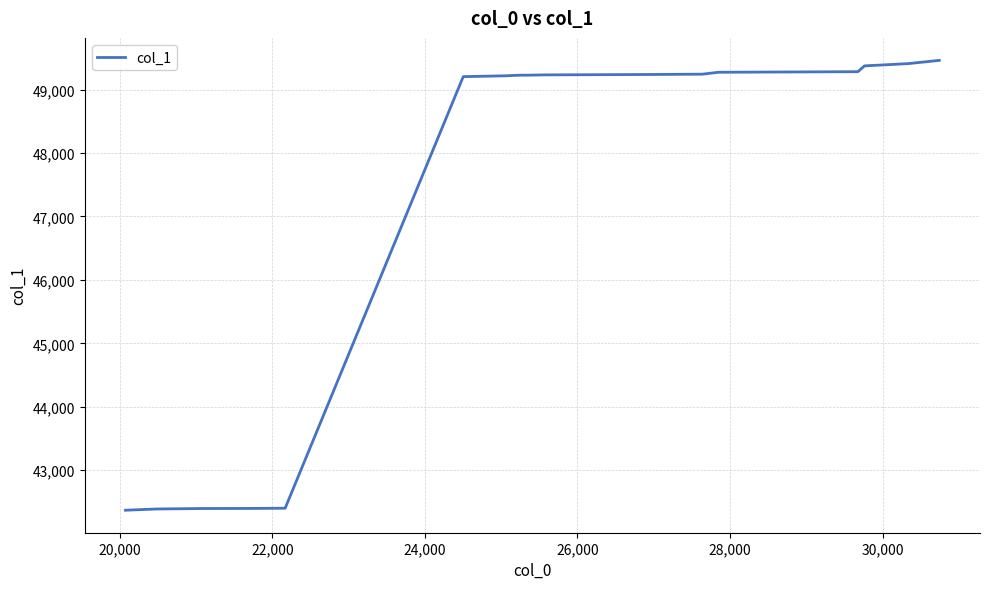

What is the greatest value displayed?

49459.8